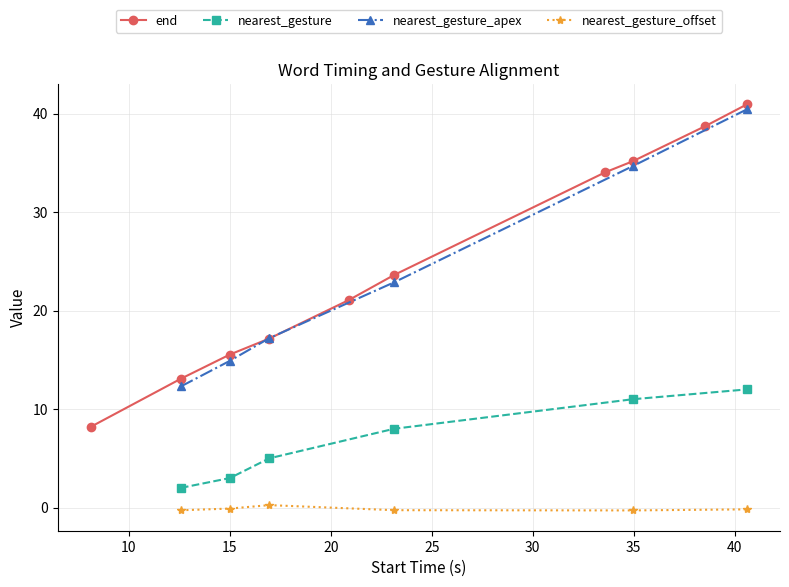

Is this an area chart (filled region under the line)?

No